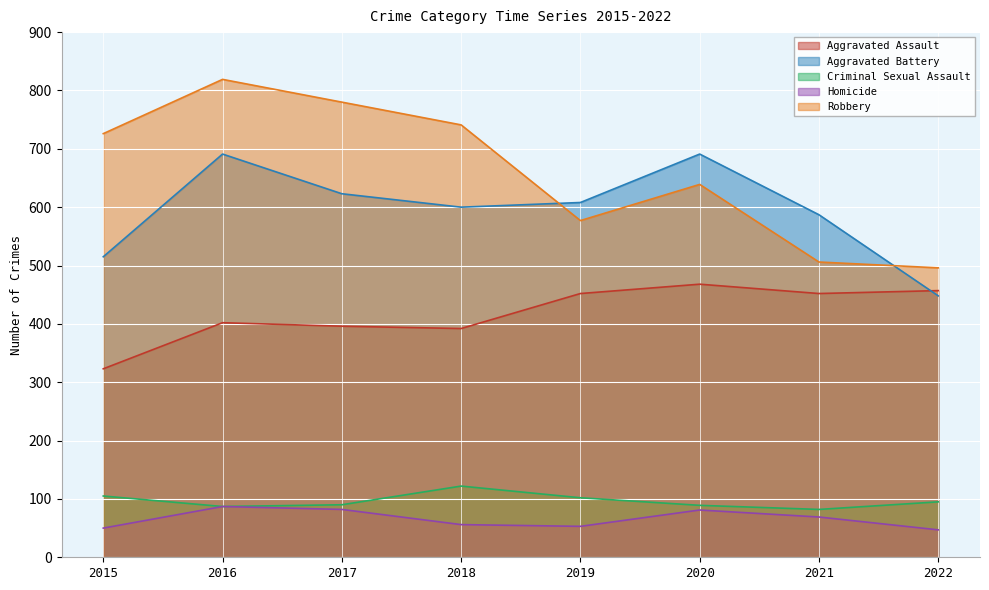

What is the smallest value displayed?

47